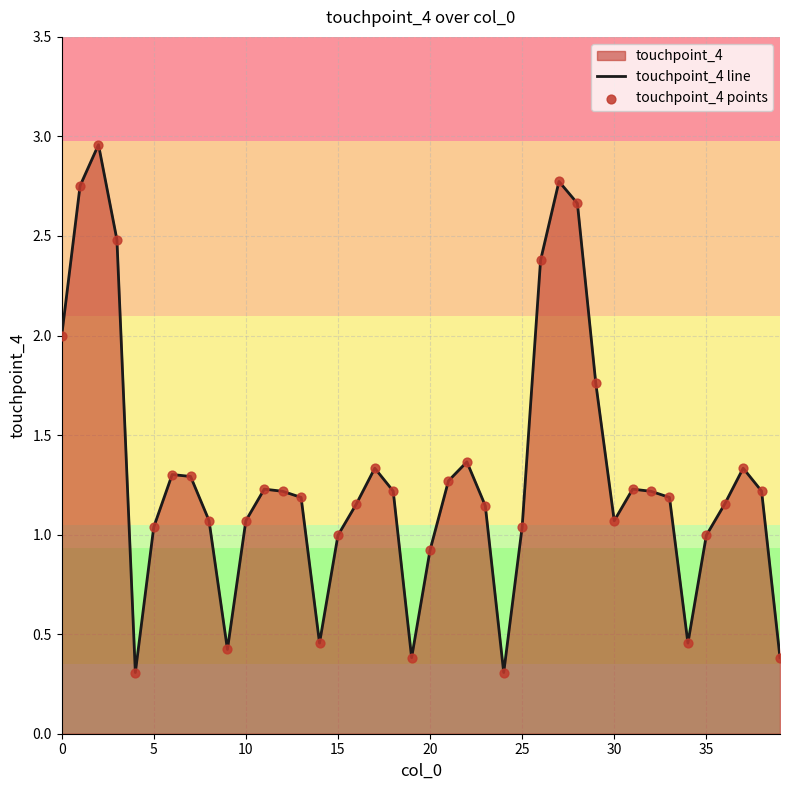

Which series has the largest Y range (max minus min)?

touchpoint_4 line